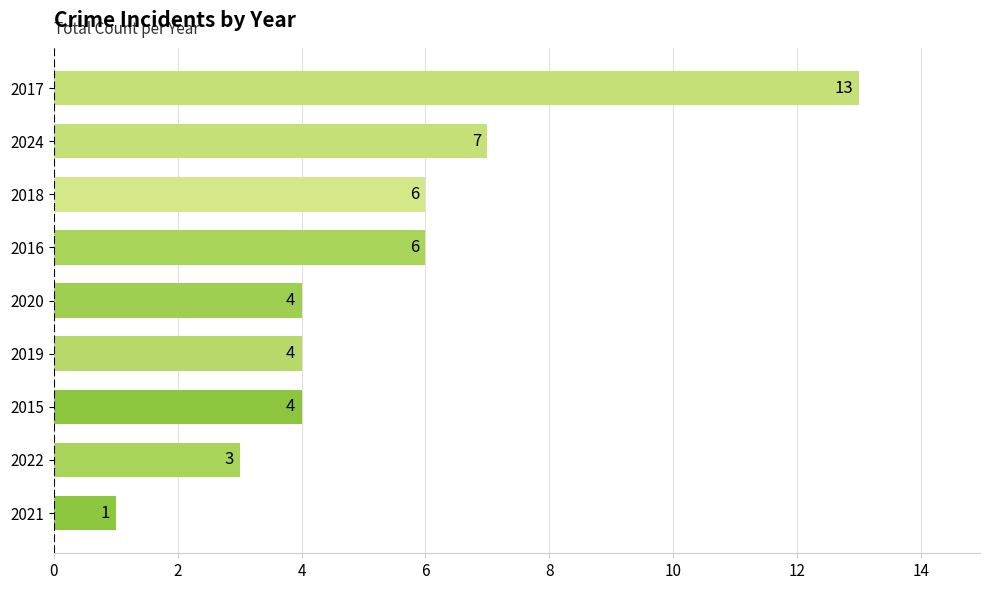

What is the change in value from 2020 to 2018?

+2